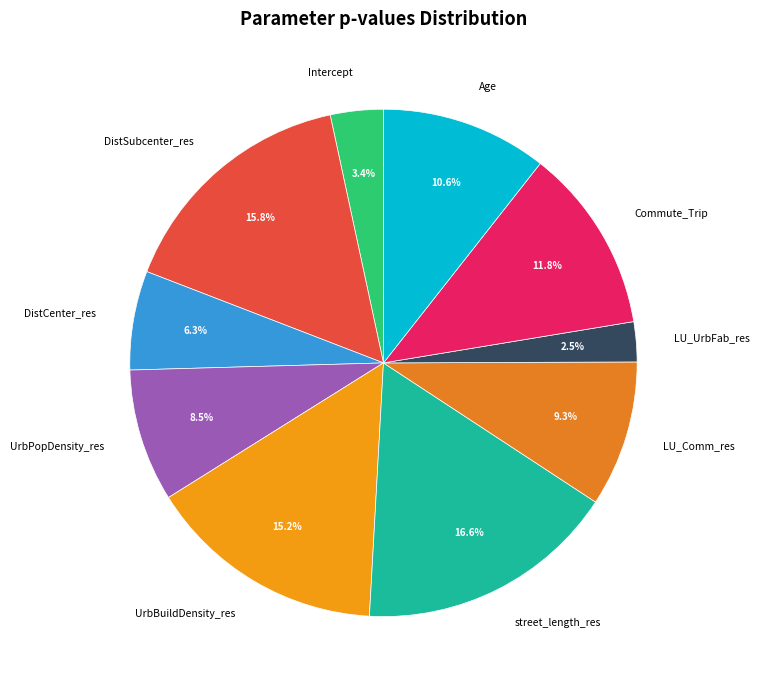

Which has a higher value, DistSubcenter_res or Intercept?

DistSubcenter_res